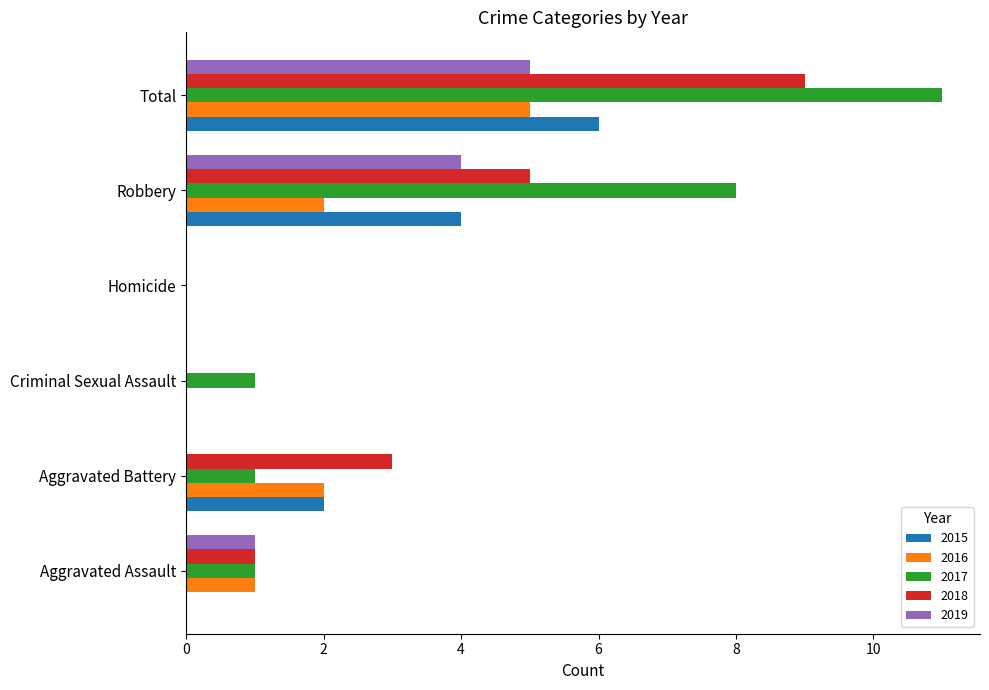

Which category has the highest value across all series?

Total